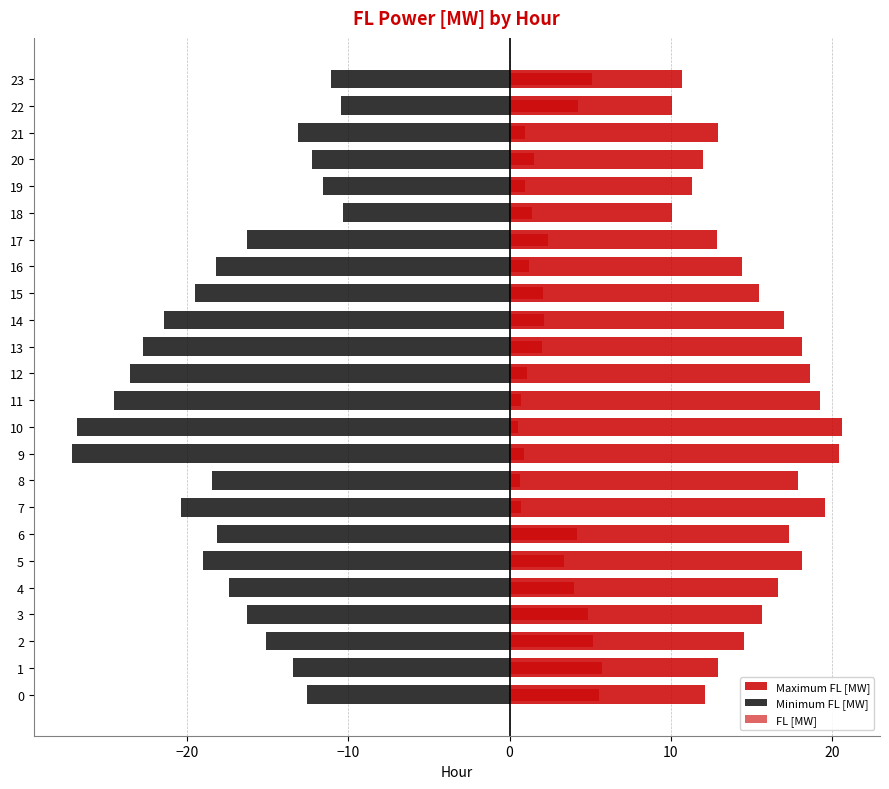

What is the average value of the Maximum FL [MW] series?

15.3